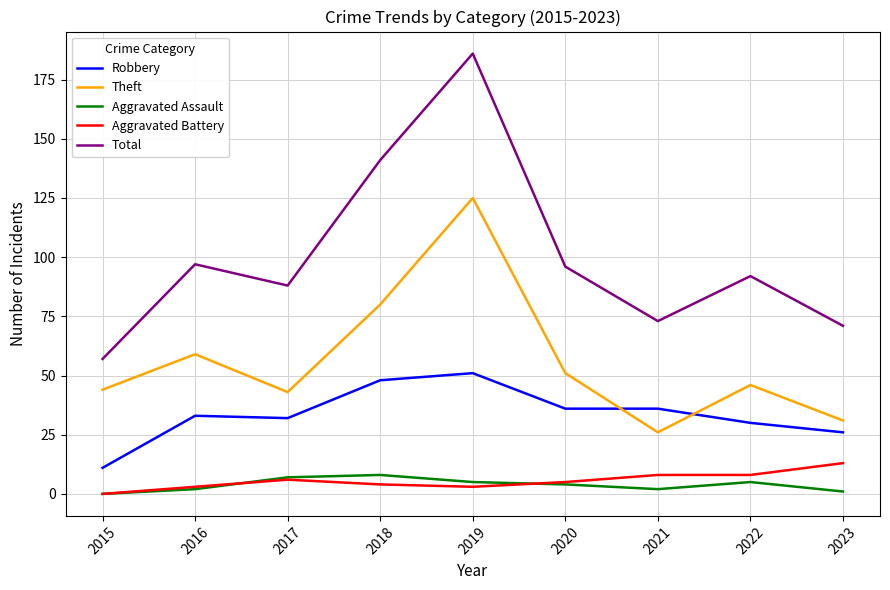

True or false: Theft and Aggravated Battery intersect in this chart.

False